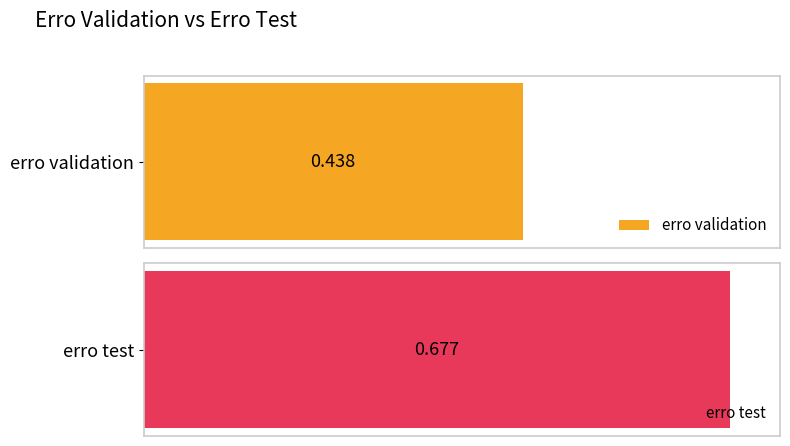

Rank the series at 12 from lowest to highest value.

erro validation, erro test